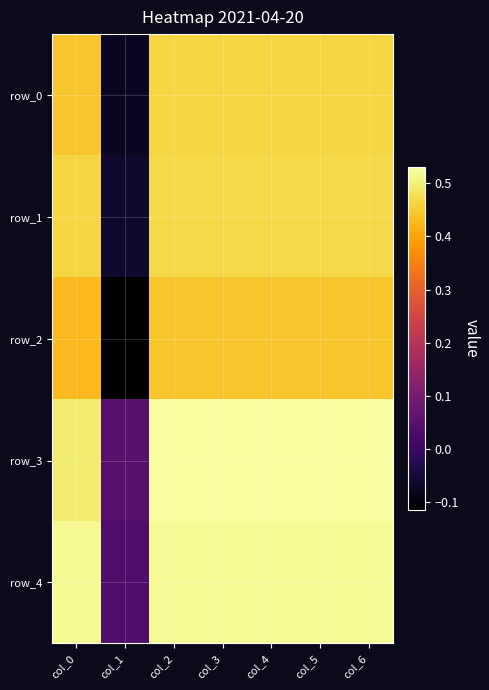

What is the difference between the row_1 values at col_1 and col_4?

0.5